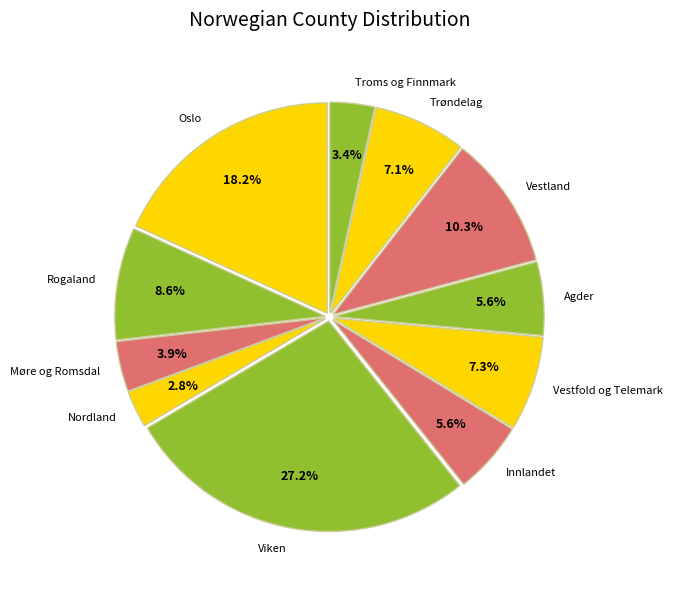

To the nearest percent, what is the average slice percentage?

9%